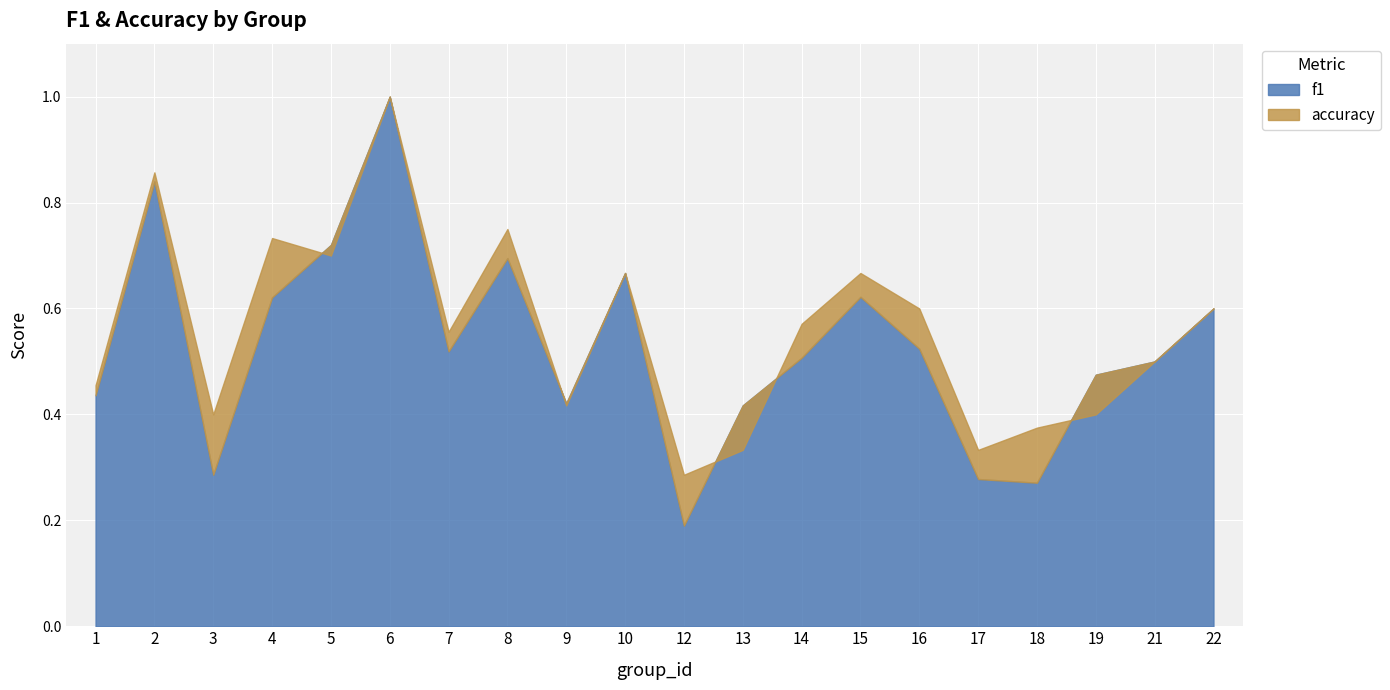

How many lines are shown in the chart?

2